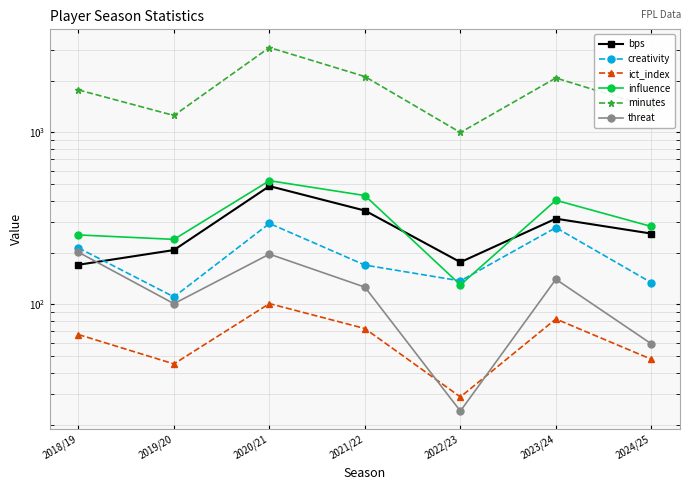

What are all the series names shown in the legend?

bps, creativity, ict_index, influence, minutes, threat